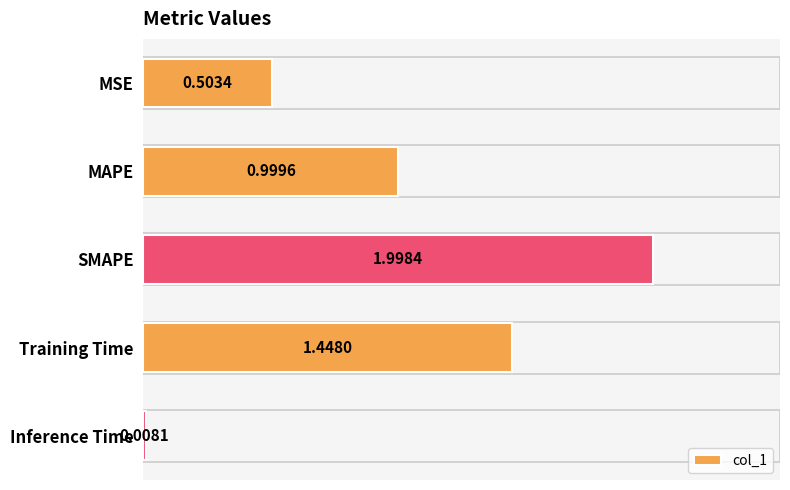

What is the sum of all values?

5.0